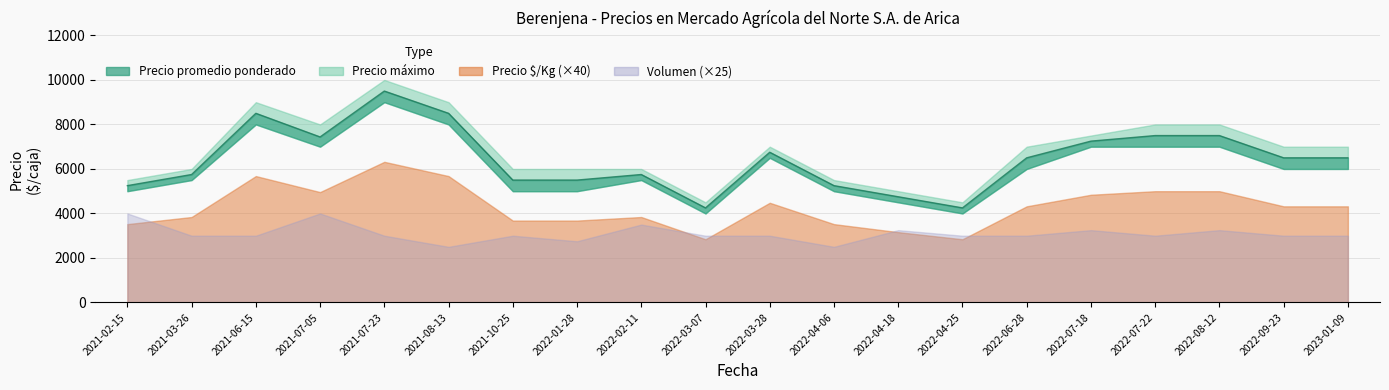

What position from the right is 2022-06-28?

6